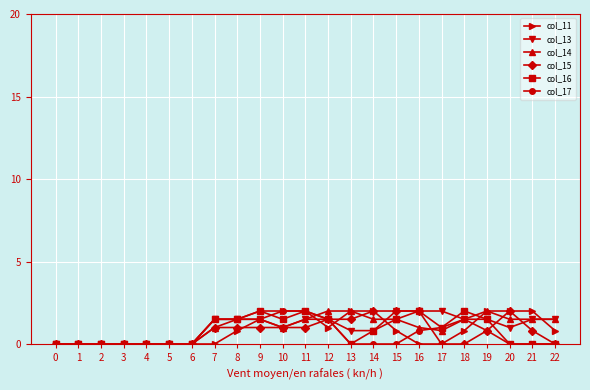

What is the maximum value for col_11?

2.0